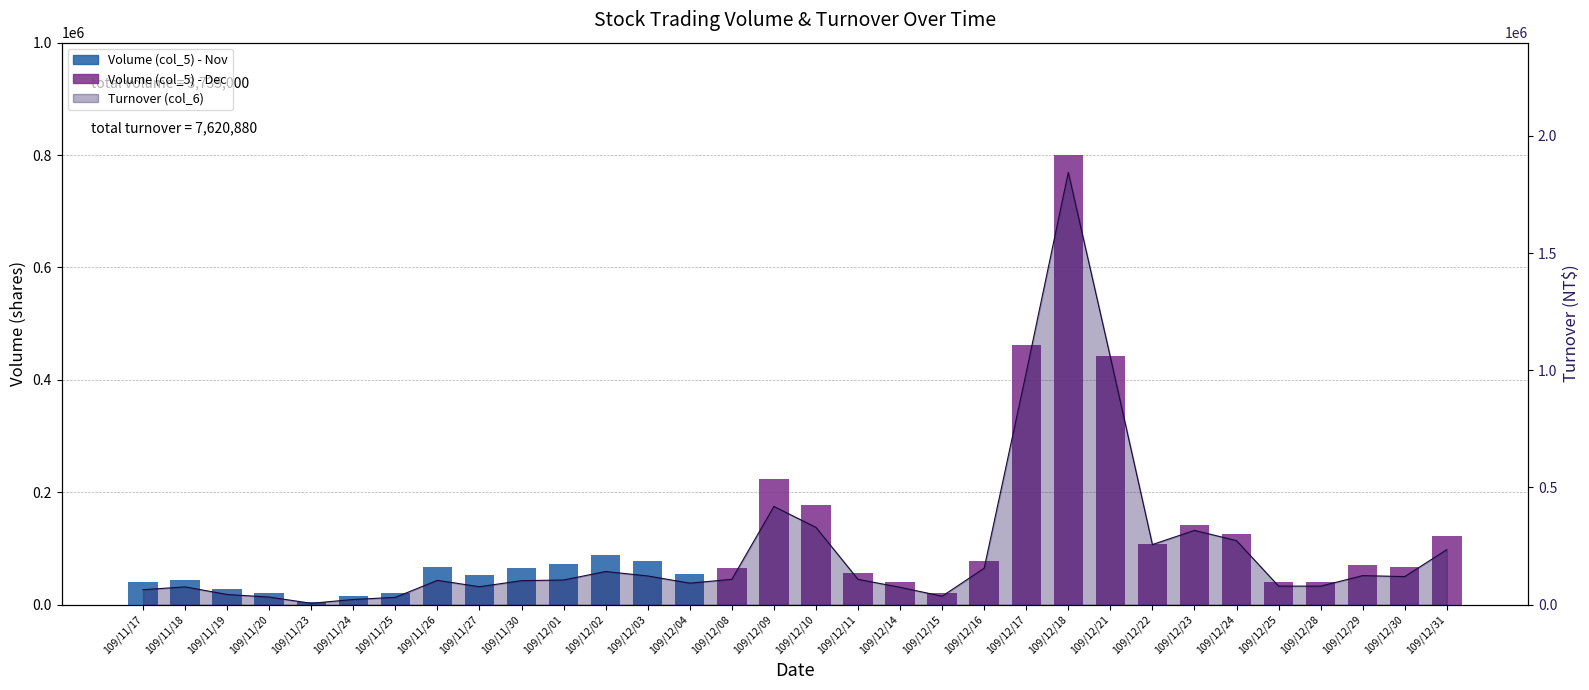

What is the minimum value shown in the chart?

5800